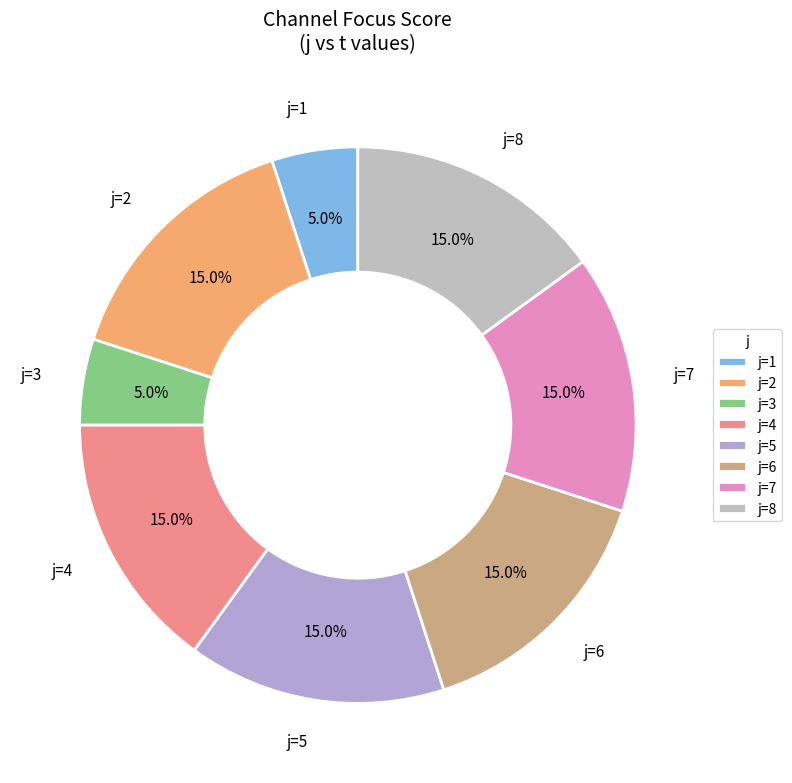

To the nearest percent, what is the difference between the largest and smallest slice percentages?

10%